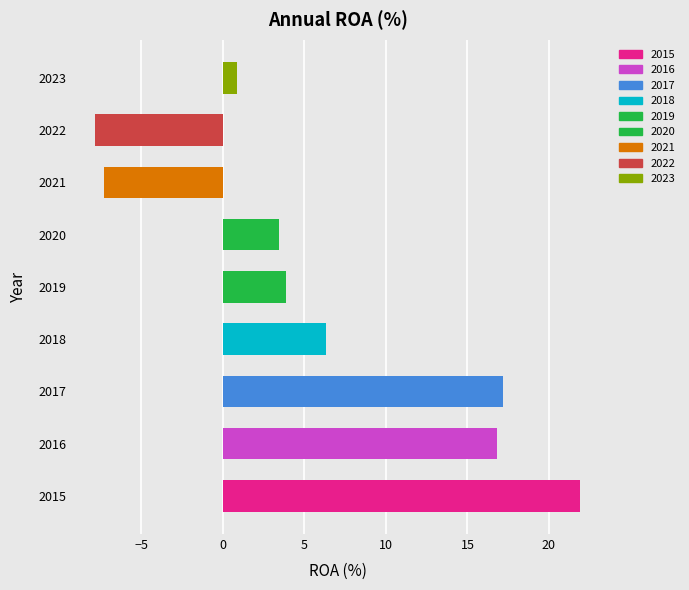

What is the minimum value shown in the chart?

-7.8